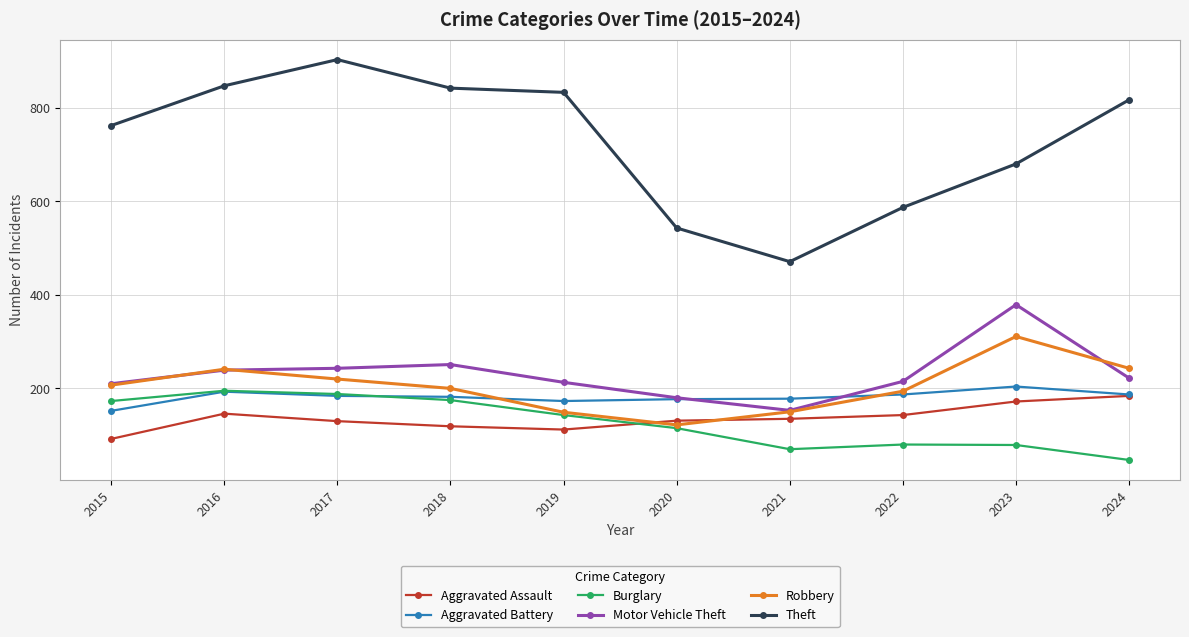

The Theft series shows 847 at 2016. True or false?

True